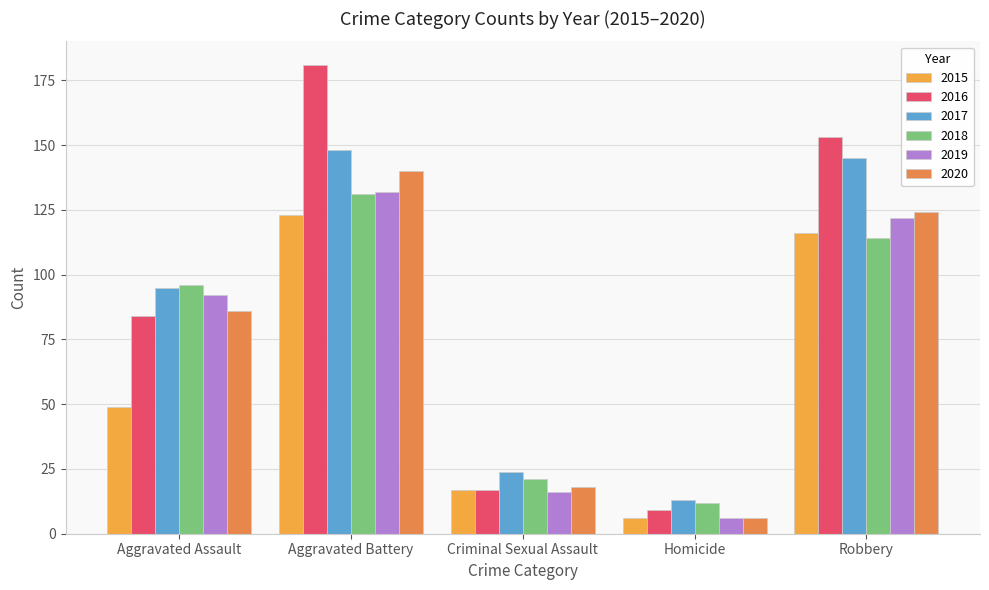

Which series has the largest total across all categories?

2016